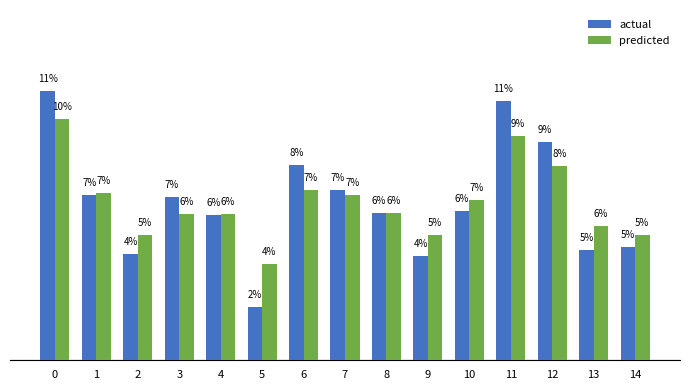

Does the chart contain any negative values?

No